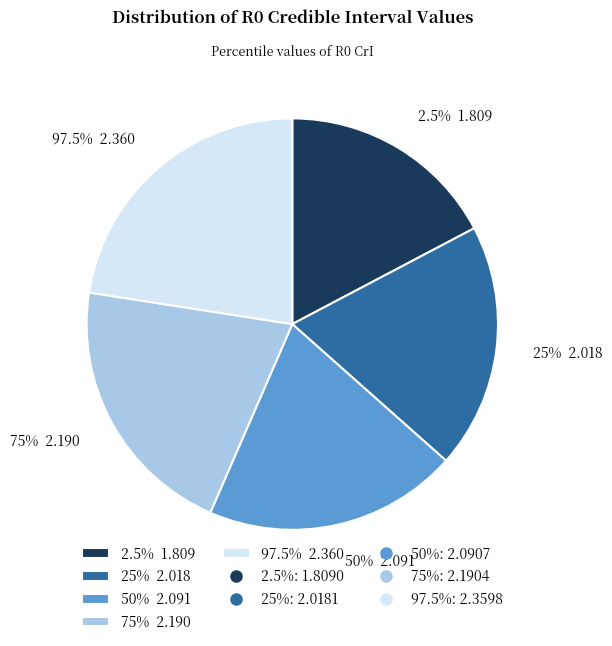

To the nearest percent, what is the difference between the largest and smallest slice percentages?

5%